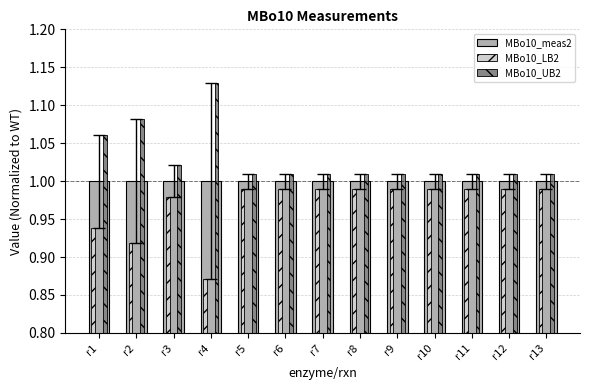

Which label corresponds to the largest value in the chart?

r4